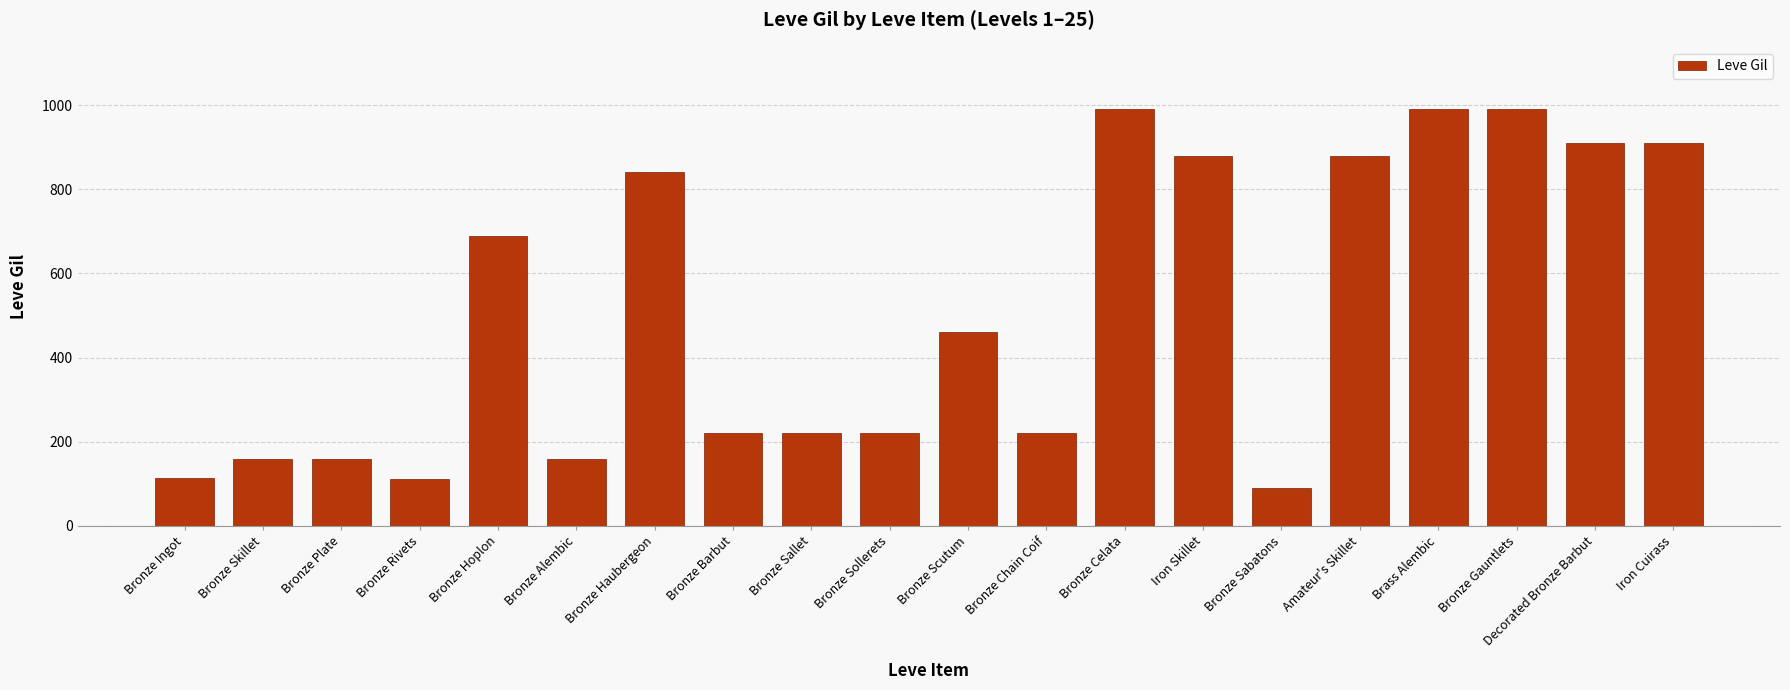

Where does the data first go above 460?

Bronze Hoplon